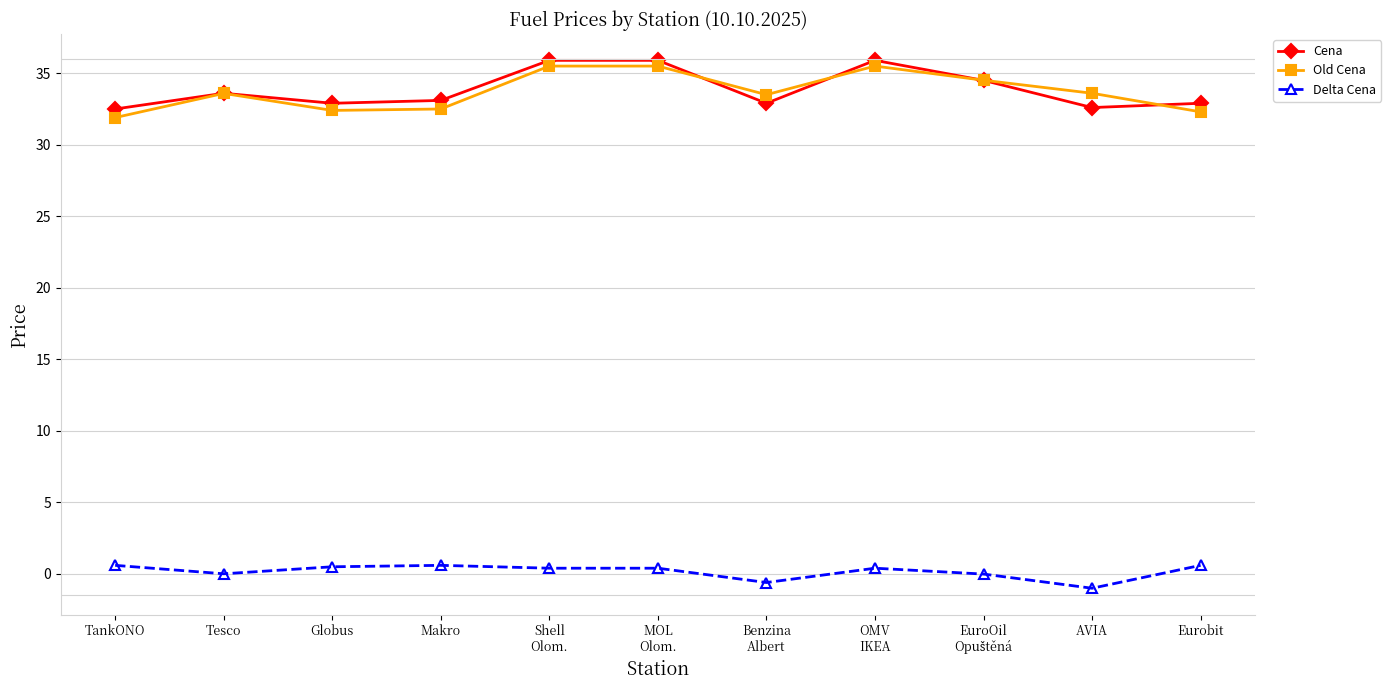

What is the minimum value shown in the chart?

-1.0